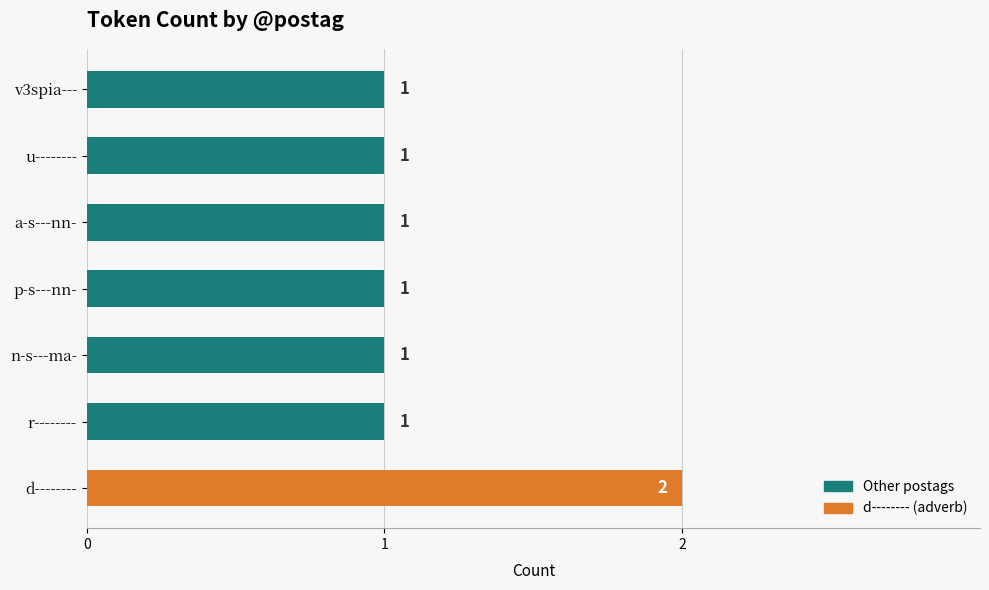

What is the smallest value displayed?

1